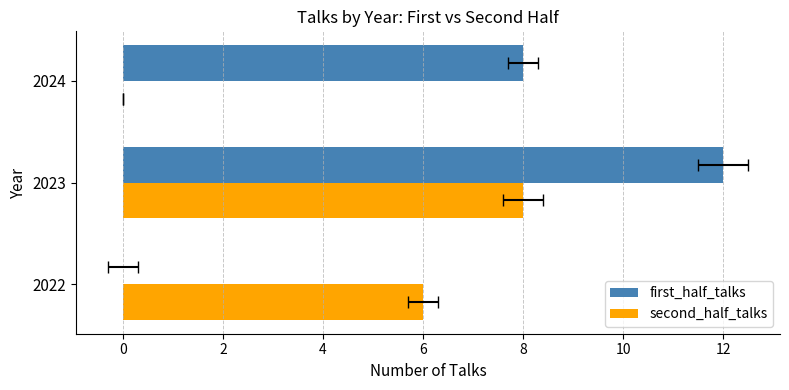

What is the average value of the second_half_talks series?

5